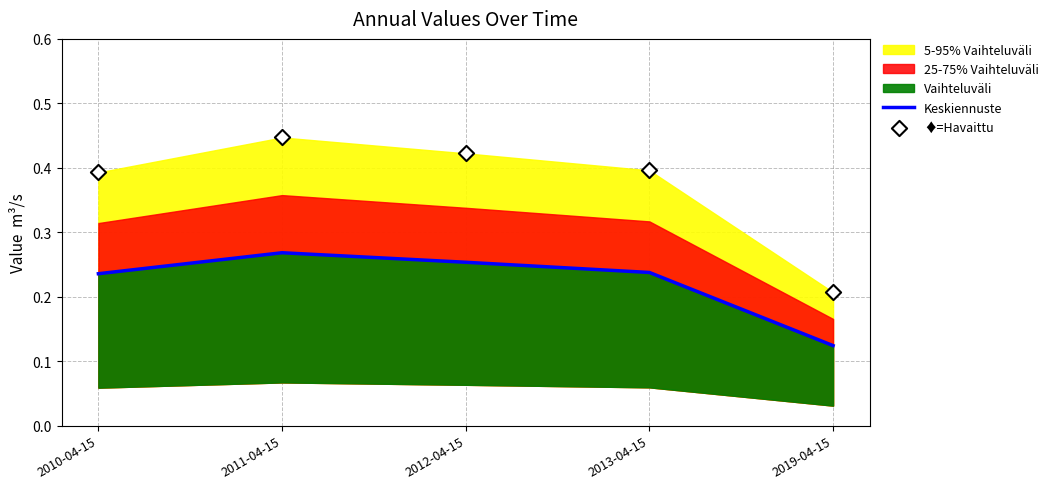

At which category is the sum across all series the highest?

2011-04-15